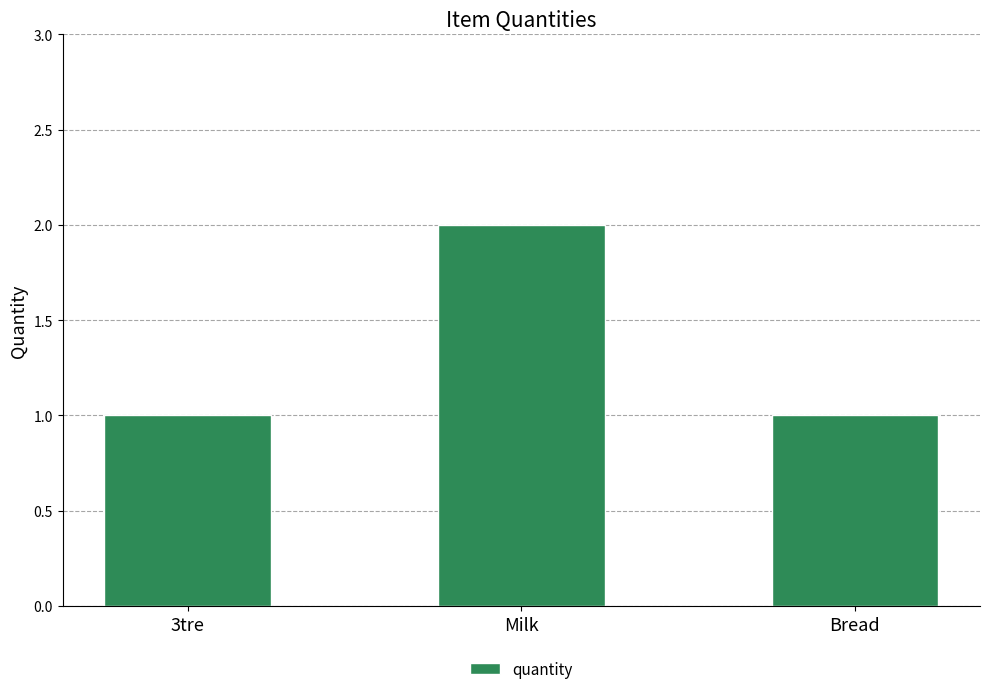

Between 3tre and Milk, which is larger?

Milk